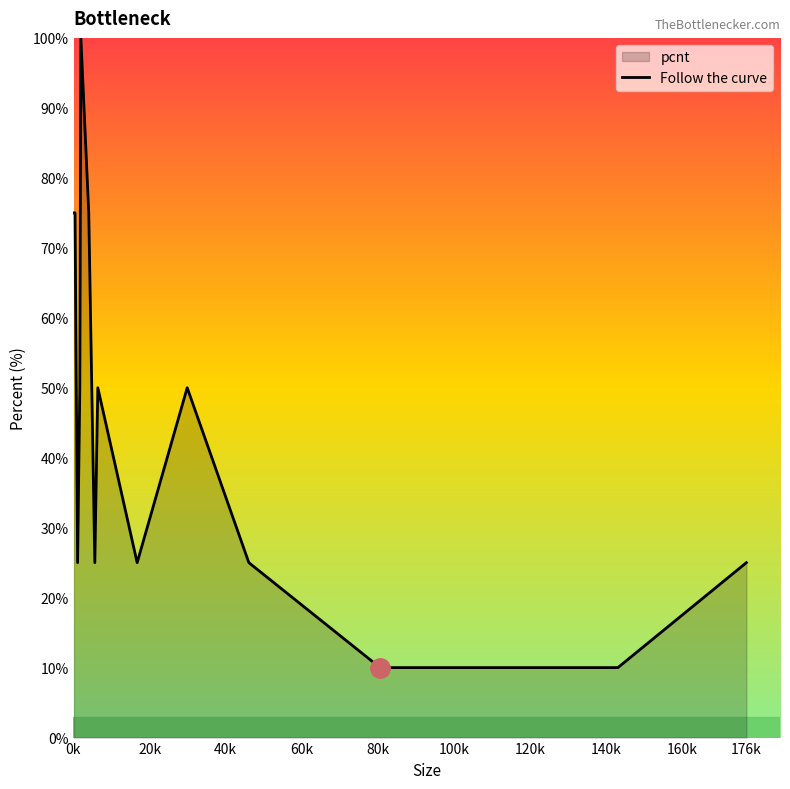

What is the difference between the maximum and minimum values?

90